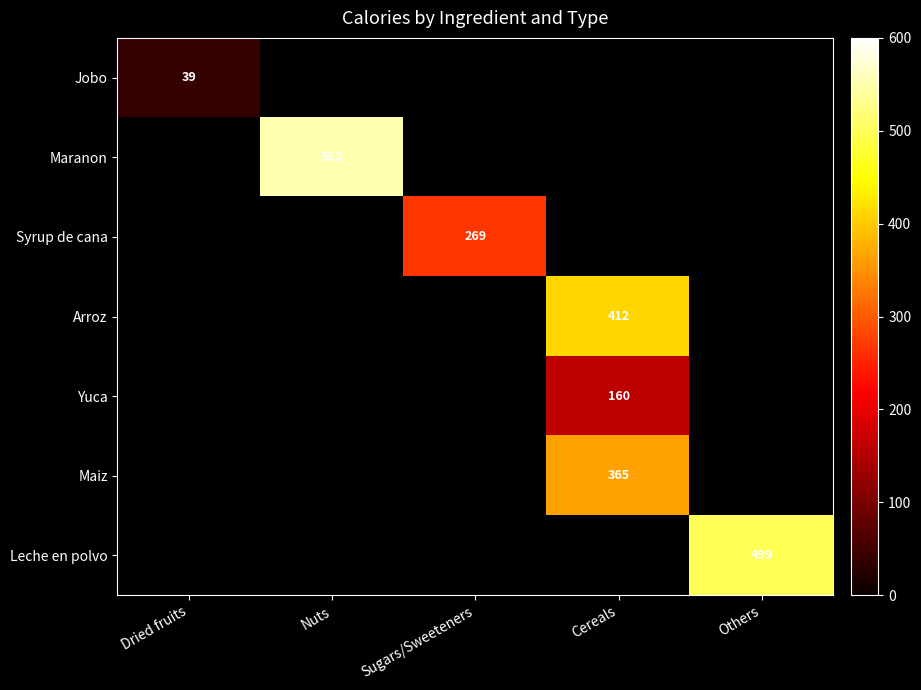

The Leche en polvo series shows 499 at Others. True or false?

True